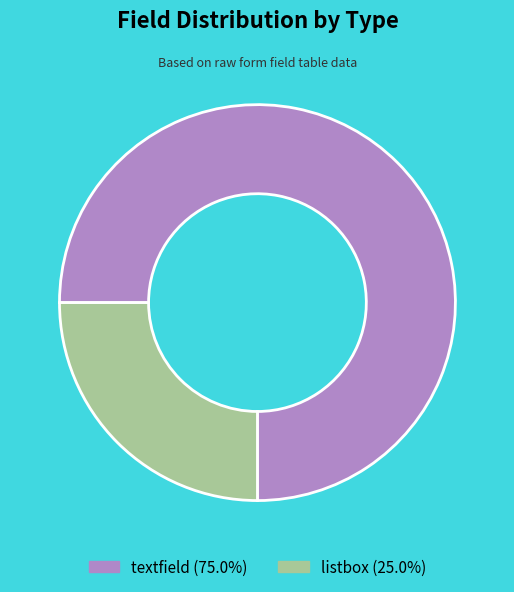

Do textfield (75.0%) and listbox (25.0%) together represent more than half of the pie?

Yes